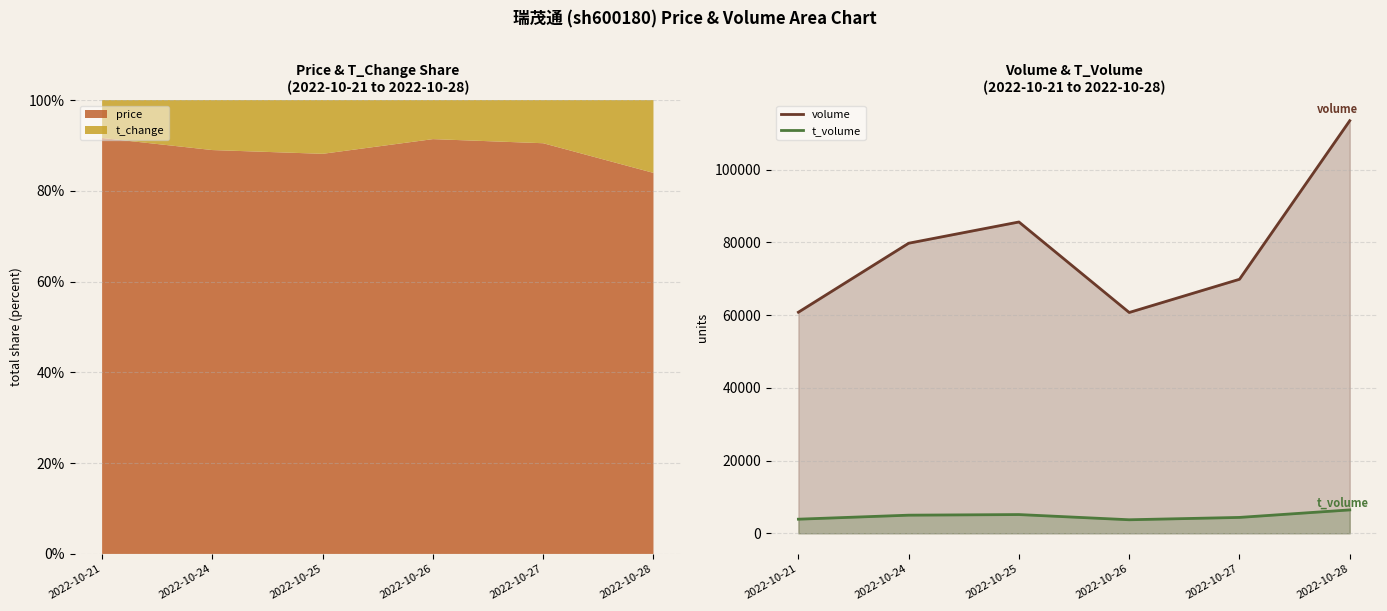

Is the value of volume at 2022-10-21 greater than the value of t_volume at 2022-10-26?

Yes